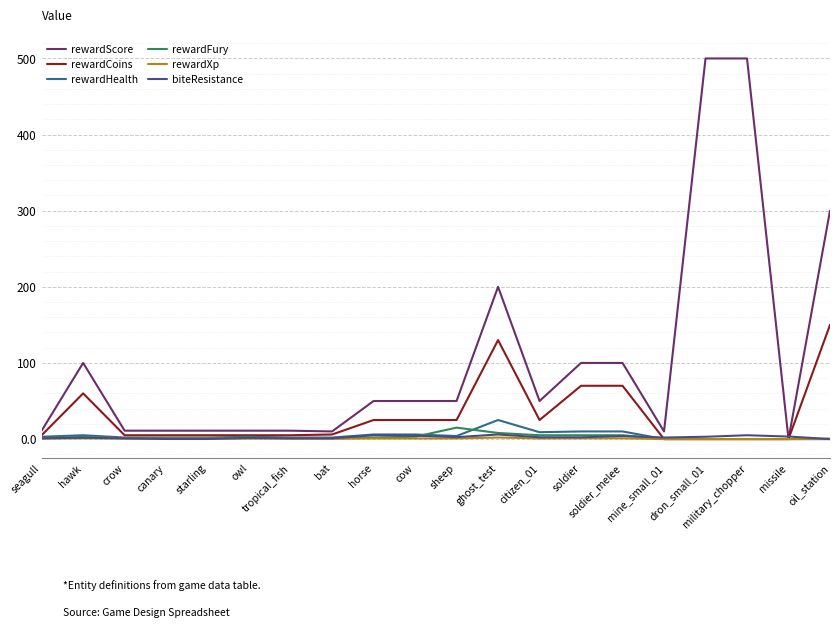

Is it true that rewardCoins equals 5.0 at tropical_fish?

True